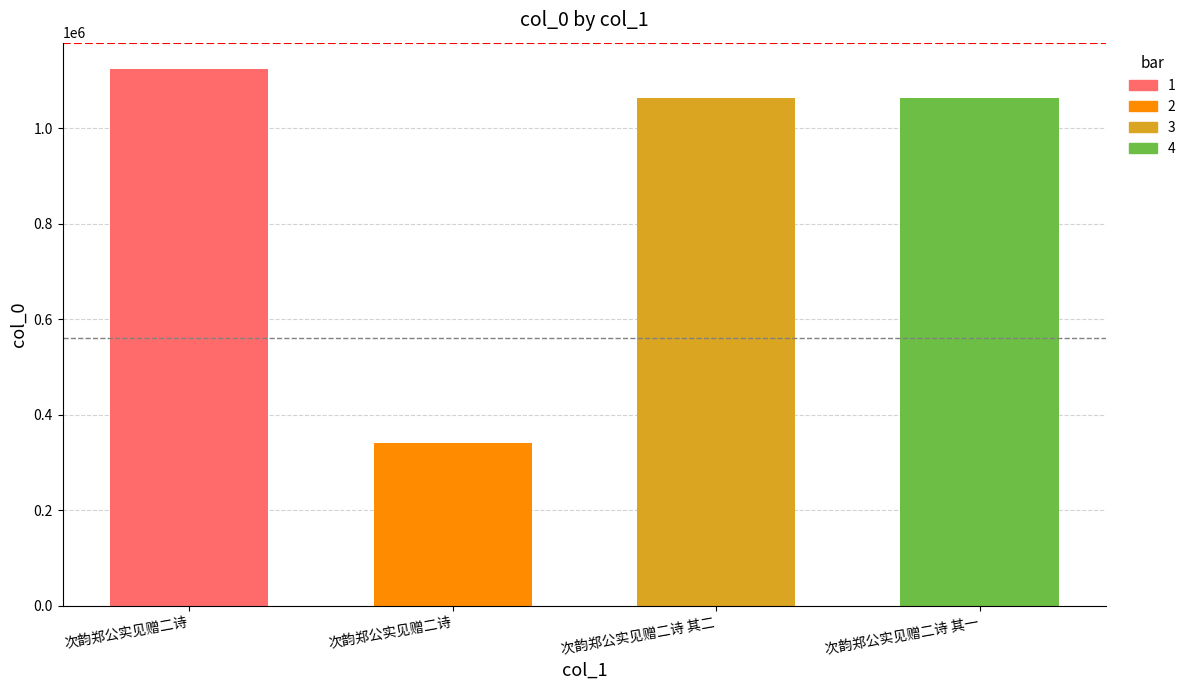

What is the label of the 1st bar from the left?

次韵郑公实见赠二诗